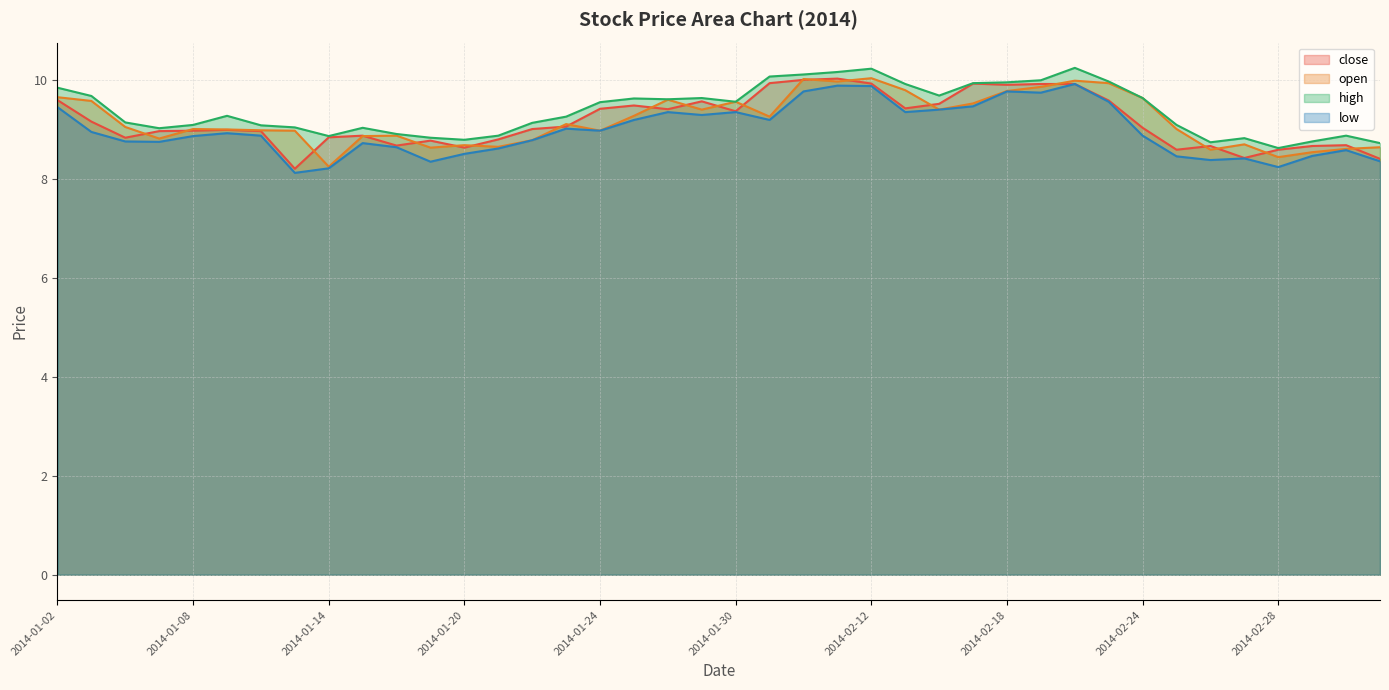

What is the sum of all close values?

367.0